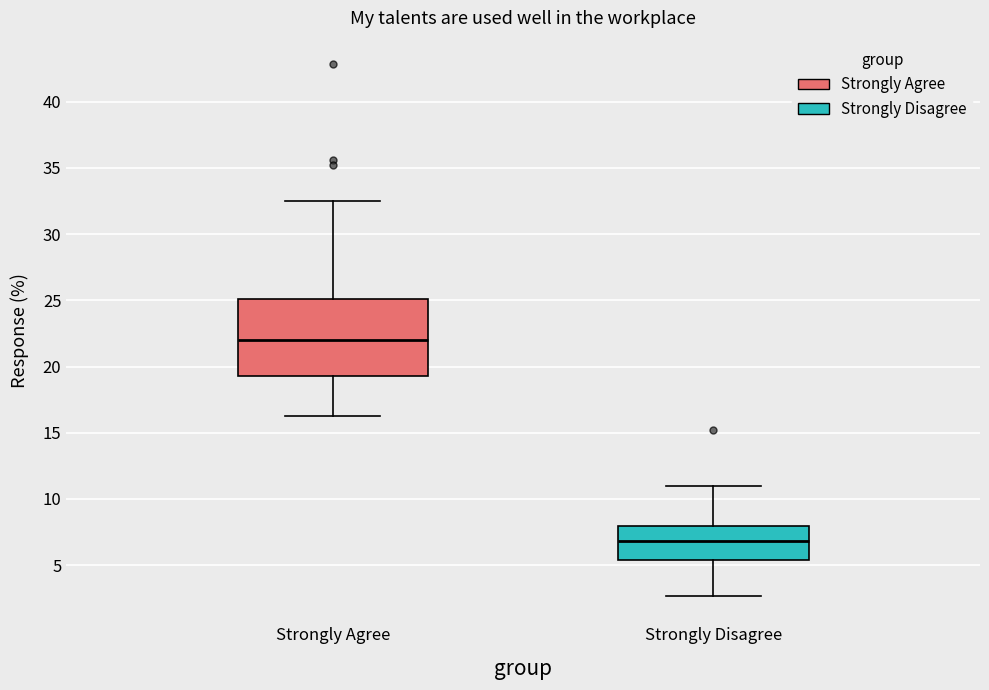

Reading left to right, transcribe this box plot: for each box, give where its median line is, the range the box spans, and where its two whiskers end, as read against the y-axis. The values are not printed on the chart, so give them approximately, as read against the axis.

Strongly Agree: median 22.0, box 19.5 to 25.0, whiskers 16.5 to 32.5
Strongly Disagree: median 7.0, box 5.5 to 8.0, whiskers 2.5 to 11.0